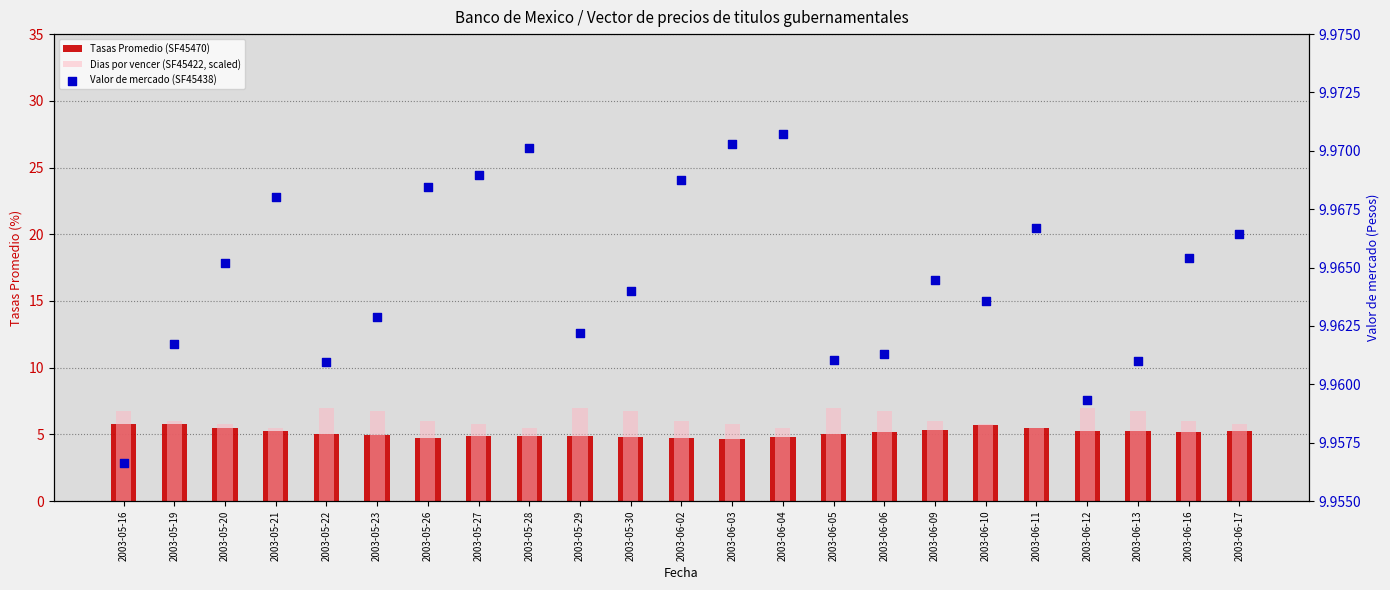

What are all the series names shown in the legend?

Tasas Promedio (SF45470), Dias por vencer (SF45422, scaled), Valor de mercado (SF45438)